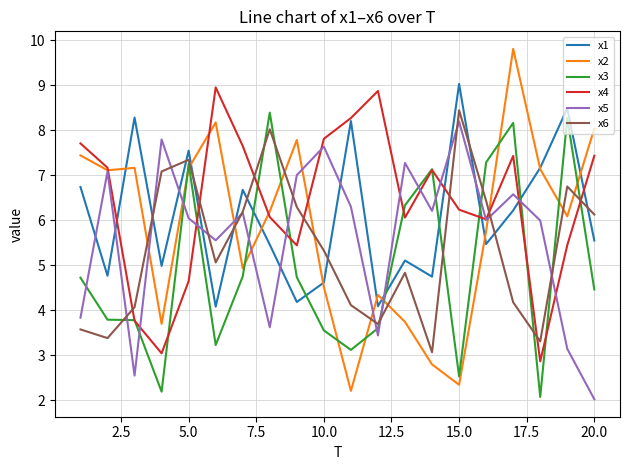

After their last crossing, which series has the higher values: x4 or x6?

x4